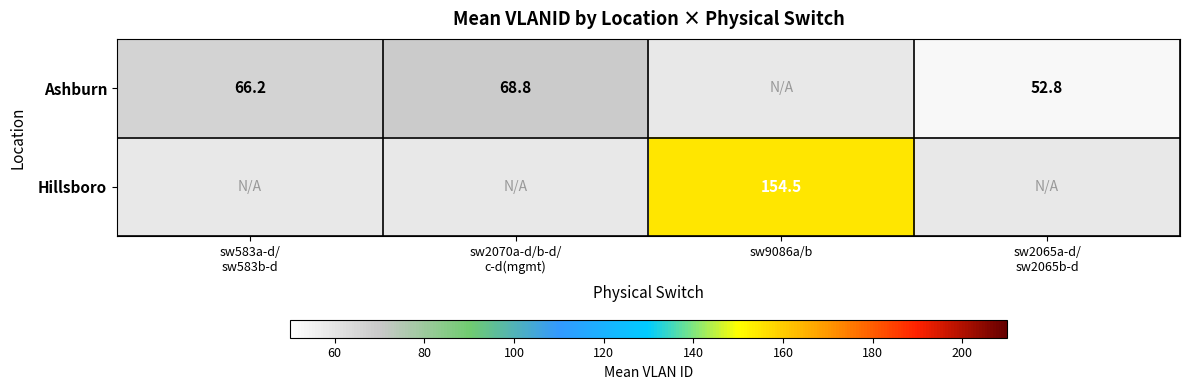

Which label corresponds to the largest value in the chart?

sw9086a/b